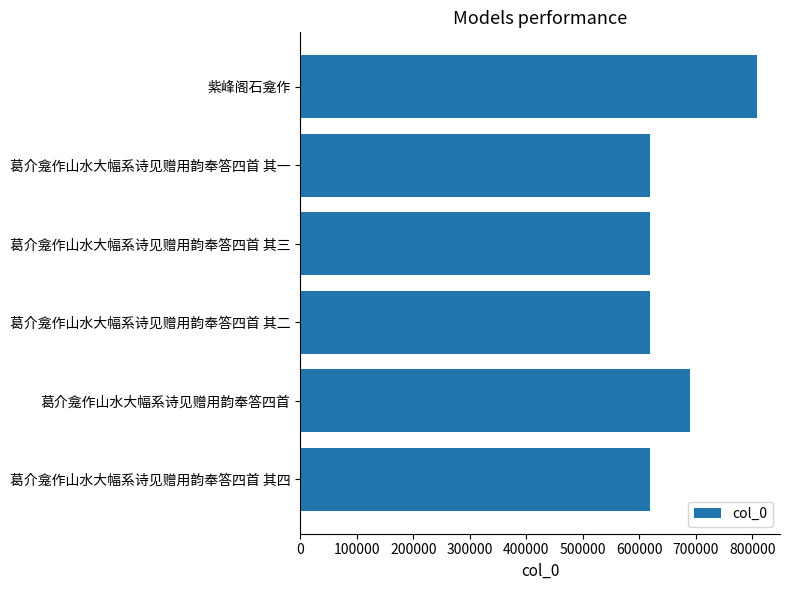

Does the chart contain any negative values?

No